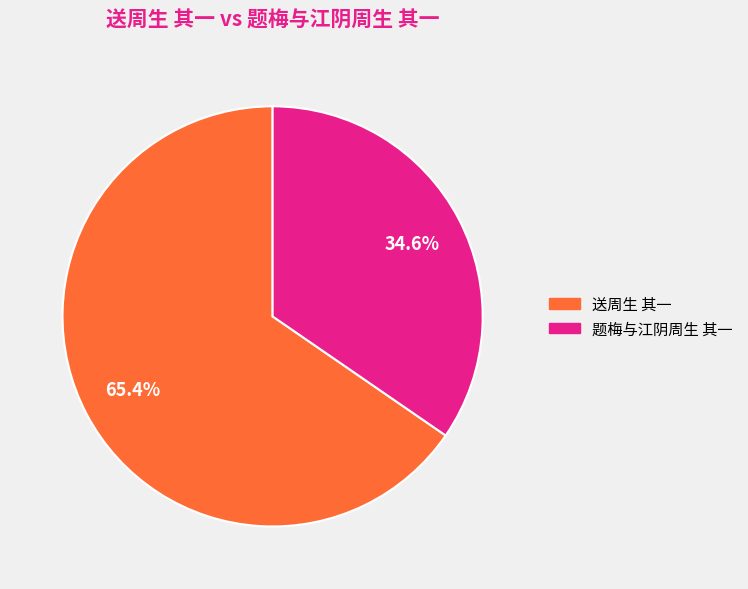

Which has a higher value, 题梅与江阴周生 其一 or 送周生 其一?

送周生 其一